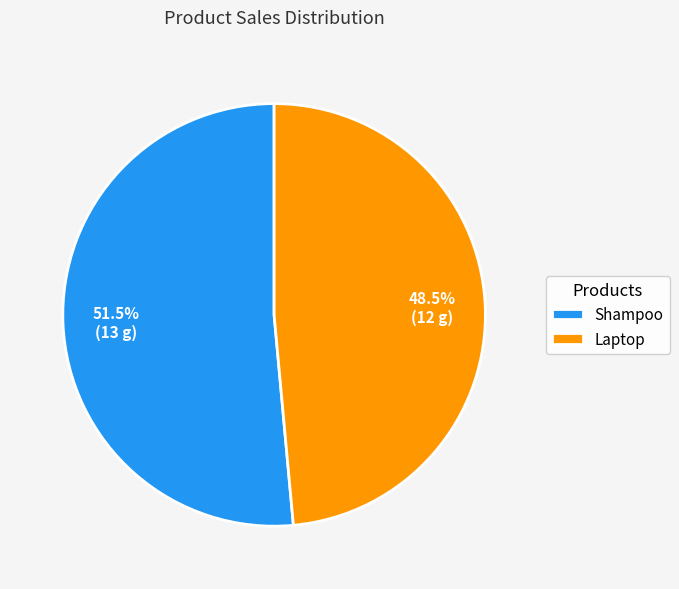

What portion of the pie excludes Shampoo?

48.5%